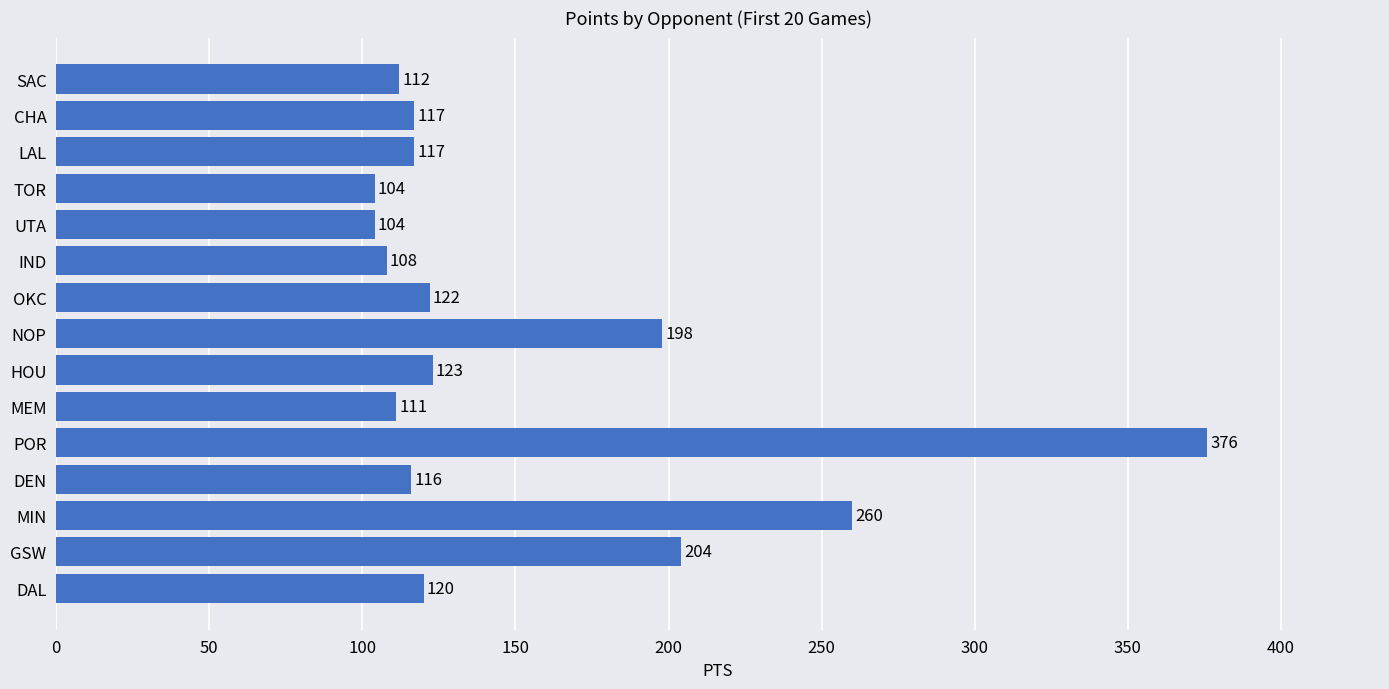

Which category has the highest value across all series?

POR